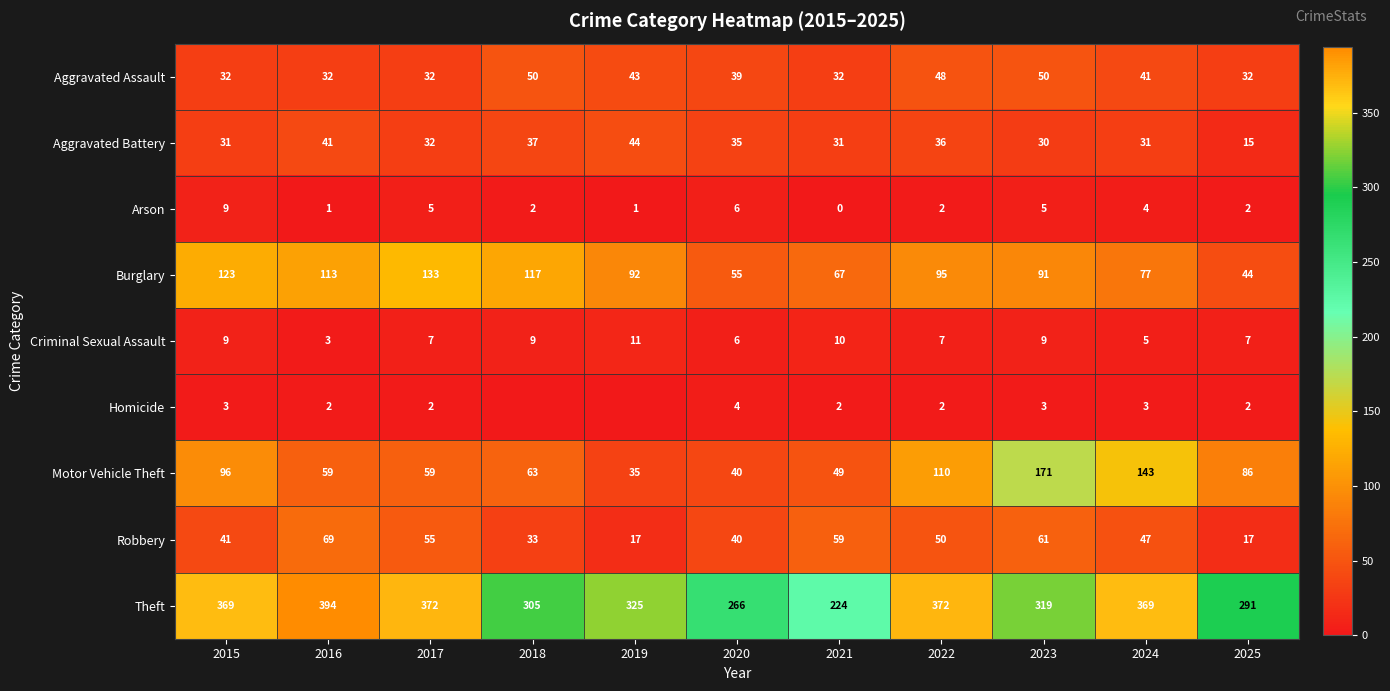

Rank the series at 2024 from highest to lowest value.

Theft, Motor Vehicle Theft, Burglary, Robbery, Aggravated Assault, Aggravated Battery, Criminal Sexual Assault, Arson, Homicide